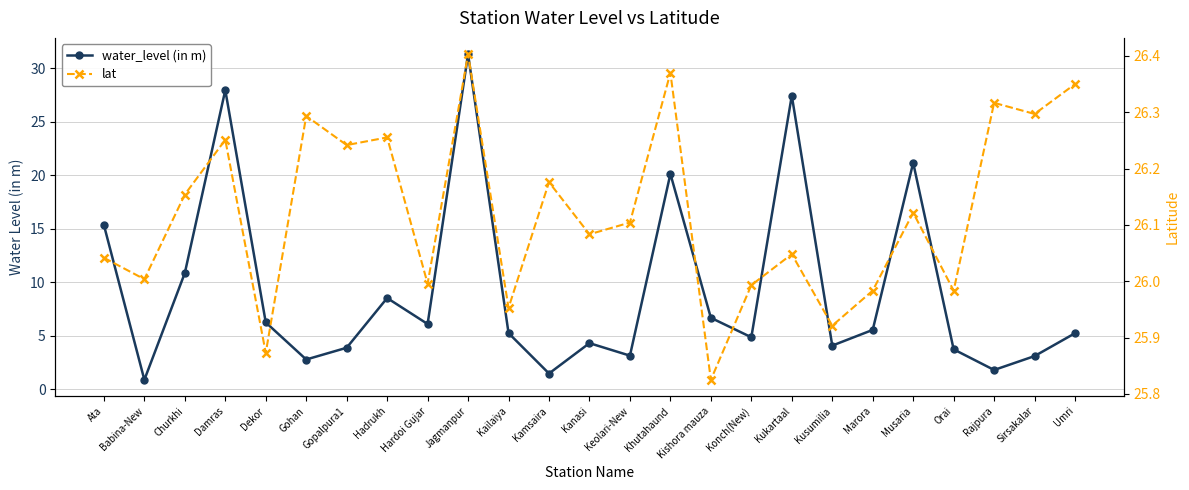

What is the difference between the maximum and second lowest values in the lat series?

0.5